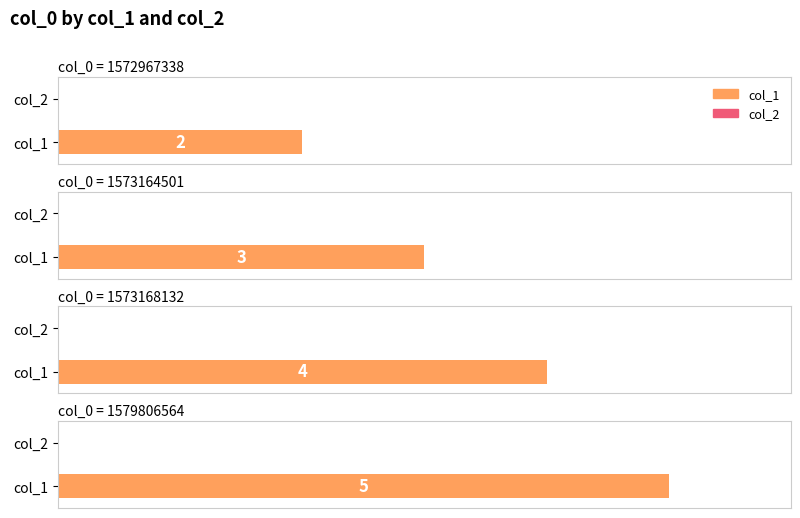

What is the sum of the col_1 values at 1572967338 and 1573164501?

5